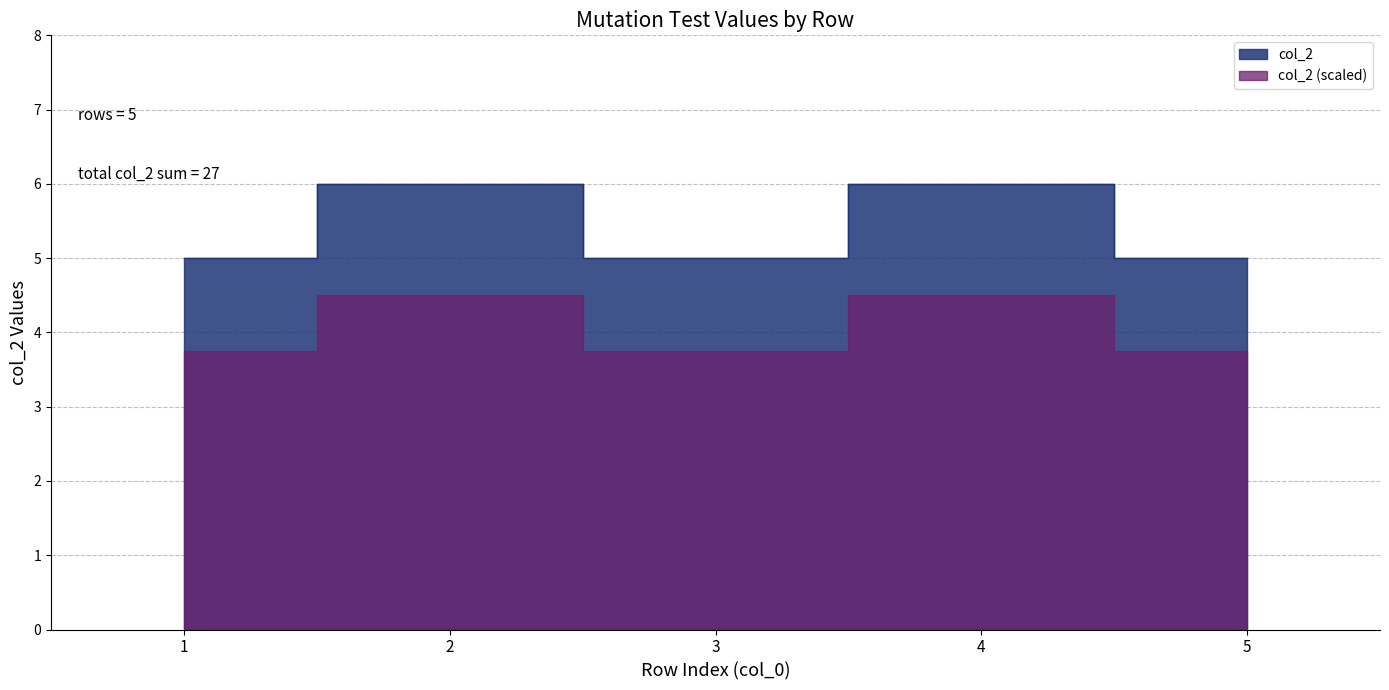

Is it true that the value at 4 is 4?

False